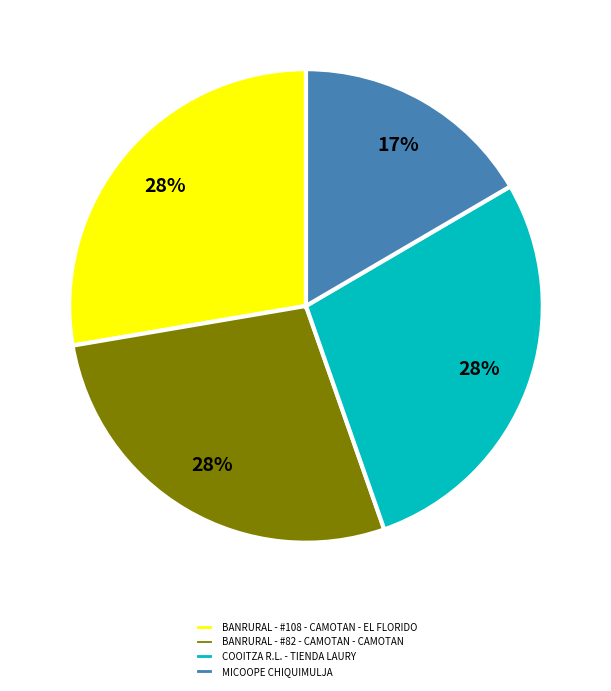

Is the sum of COOITZA R.L. - TIENDA LAURY and MICOOPE CHIQUIMULJA greater than half?

No